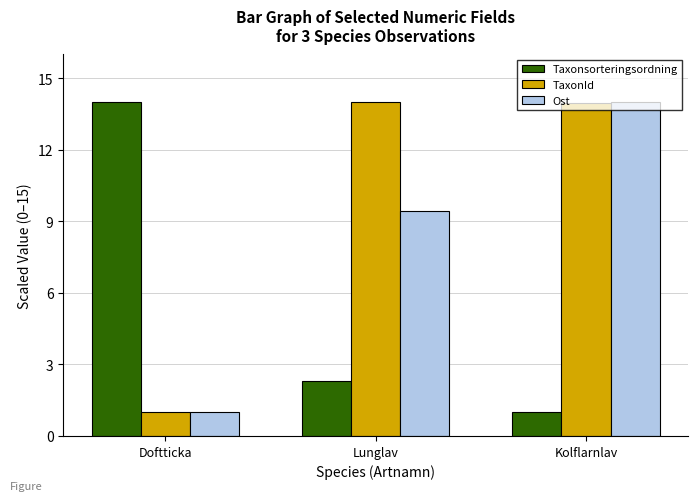

List the labels in order of Taxonsorteringsordning value, largest first.

Doftticka, Lunglav, Kolflarnlav